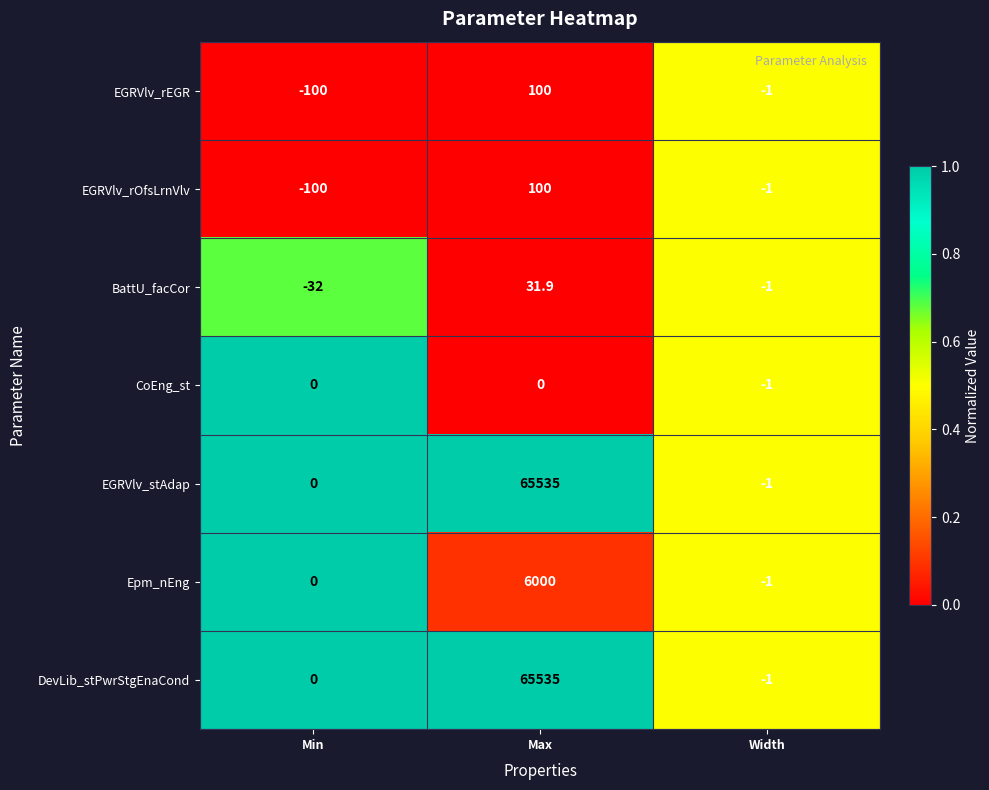

What is the sum of all EGRVlv_rOfsLrnVlv values?

-1.0